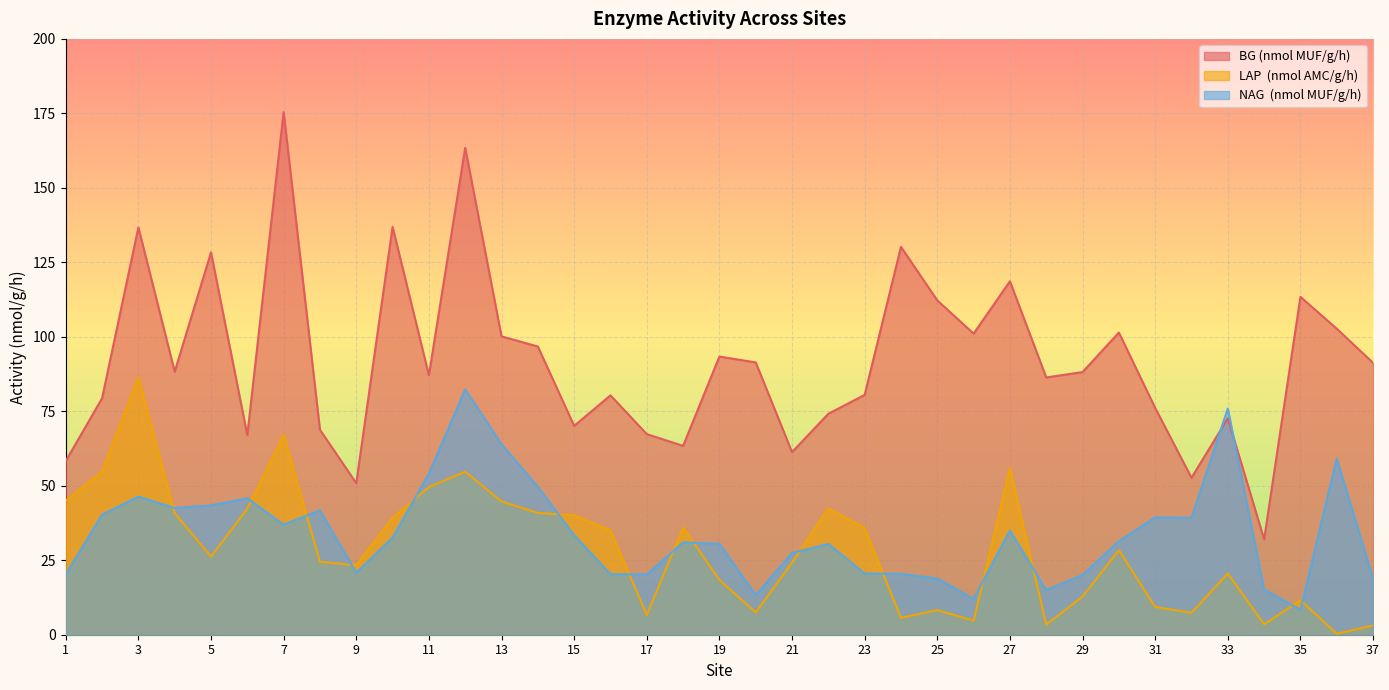

What is the value of the NAG  (nmol MUF/g/h) point at the 1st from the left?

20.3